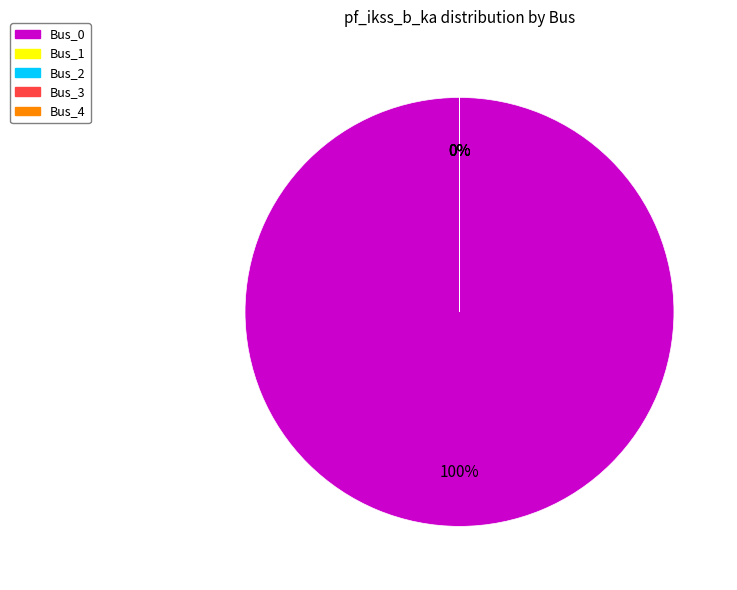

To the nearest percent, what is the difference between the largest and smallest slice percentages?

100%